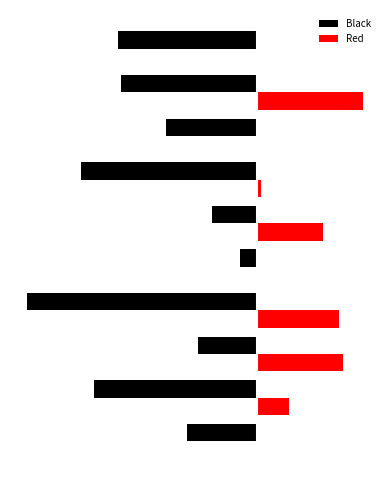

True or false: Red has a value of 0.0 at 7.

True